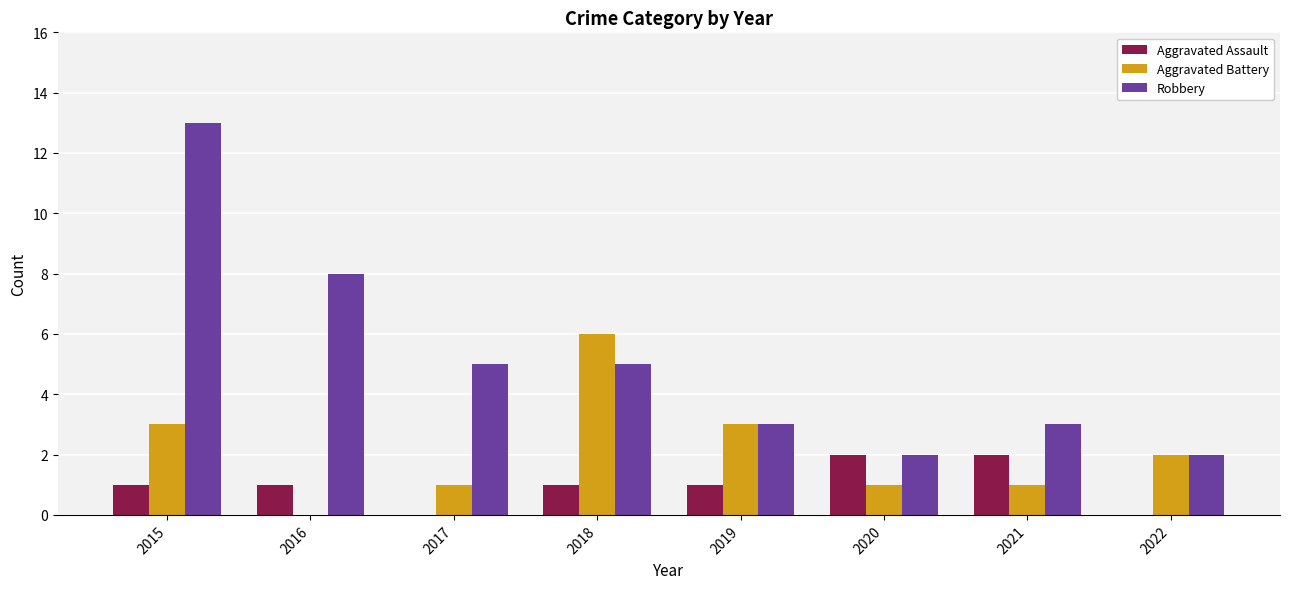

Is it true that Aggravated Assault equals 3 at 2021?

False